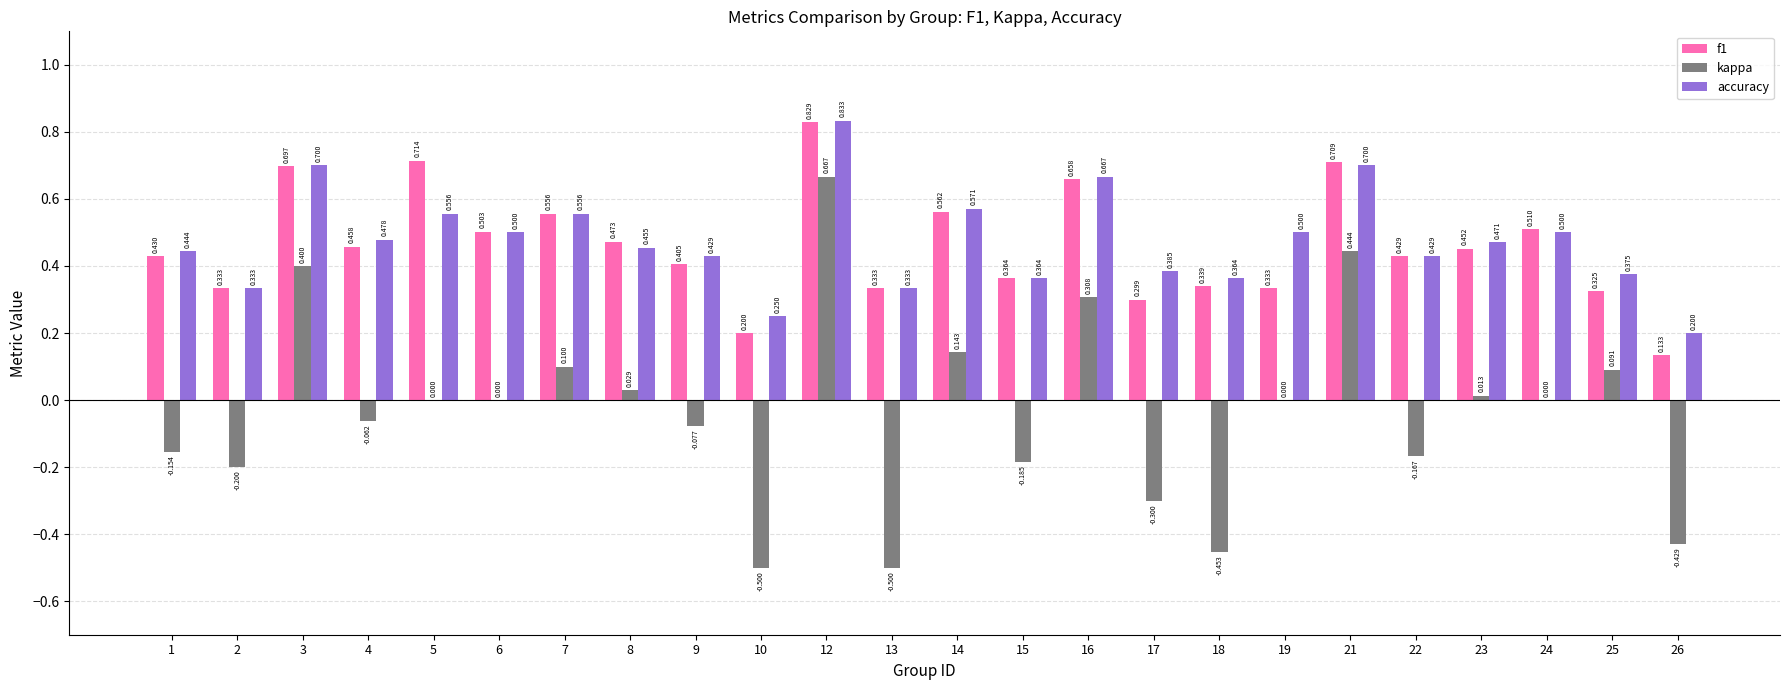

Between 6 and 14, which series saw the biggest shift?

kappa